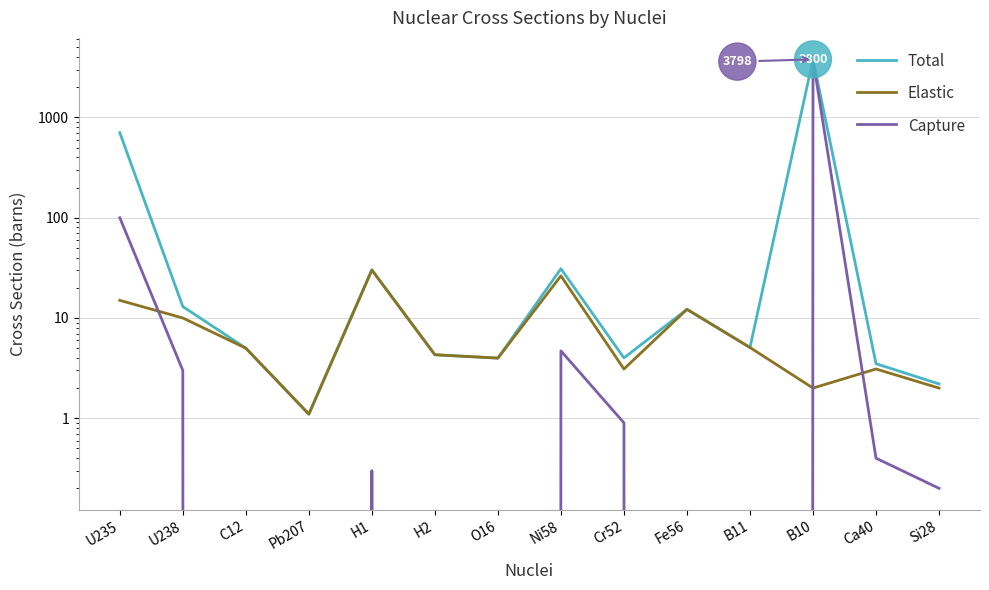

What position from the left is O16?

7